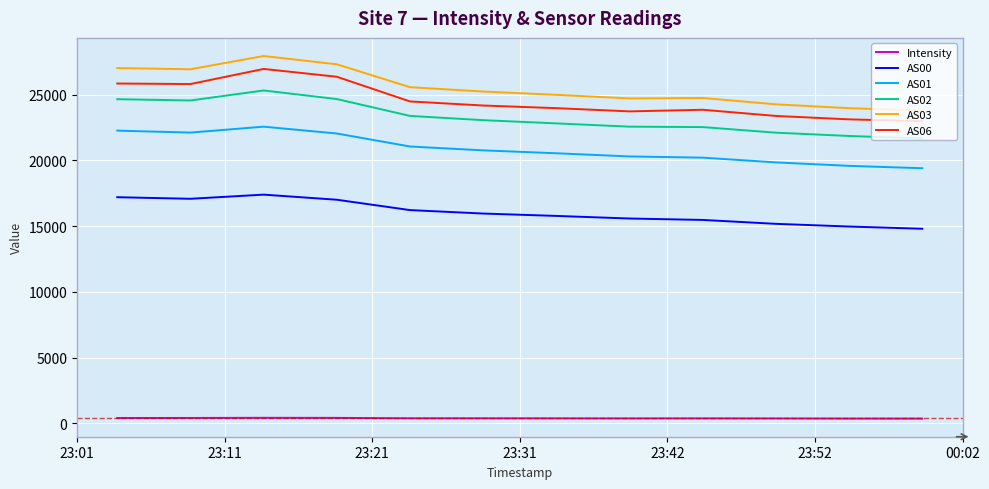

What is the highest value of the AS03 series?

27941.0